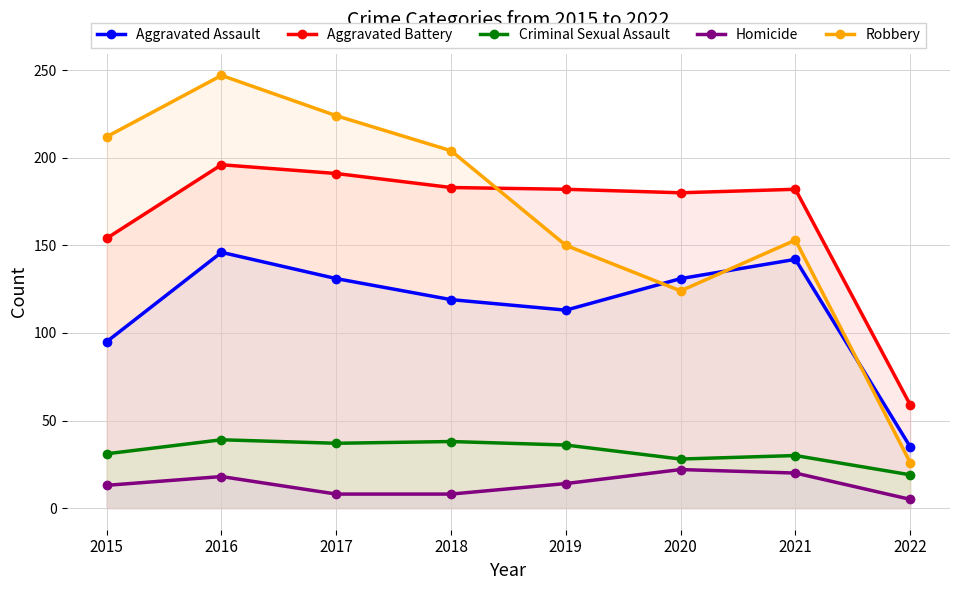

Which series has the widest spread of values?

Robbery